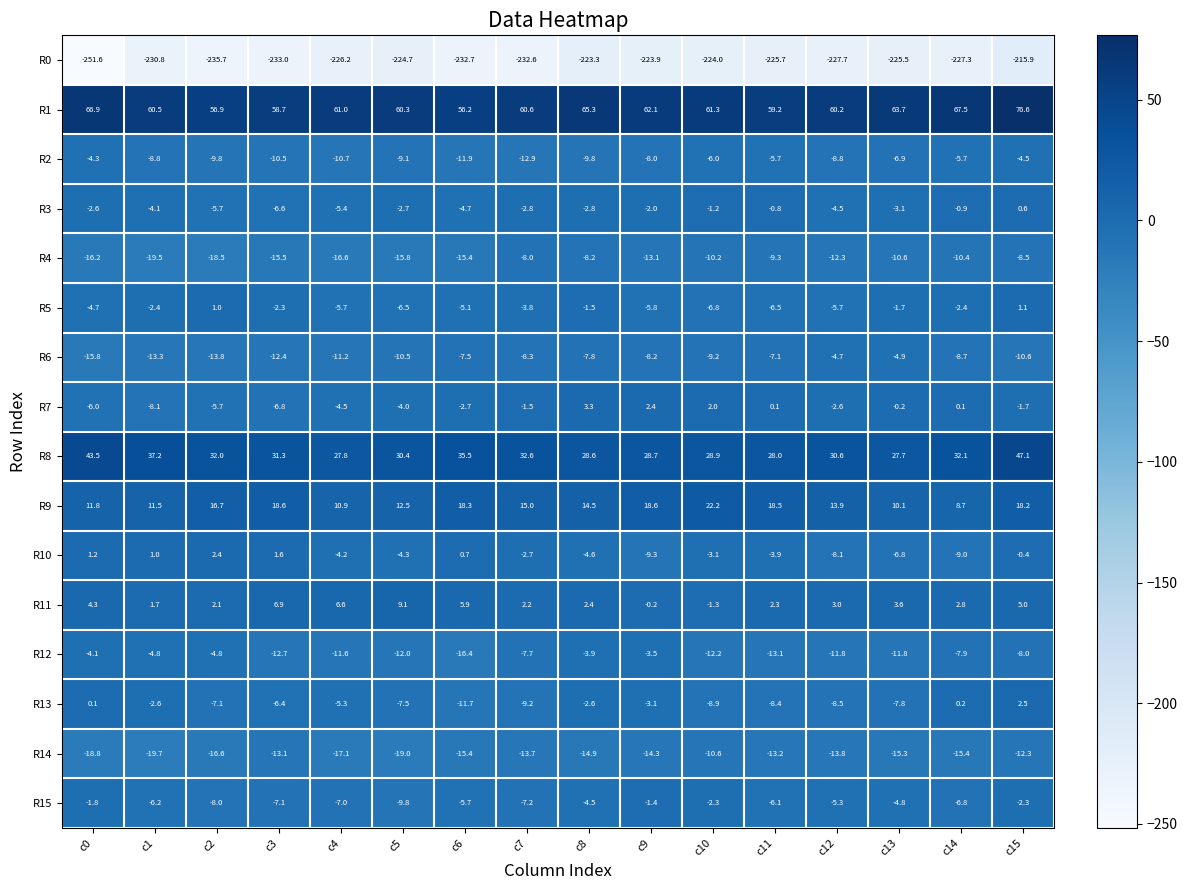

What is the maximum value for R10?

2.4